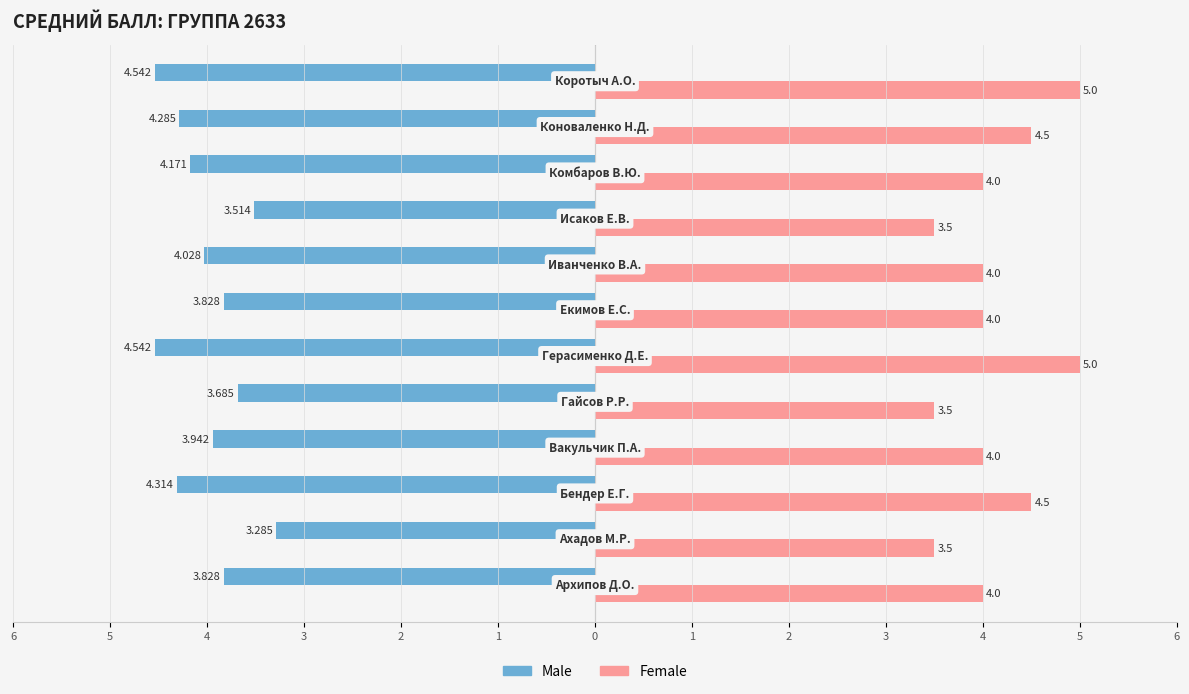

What are all the series names shown in the legend?

Male, Female